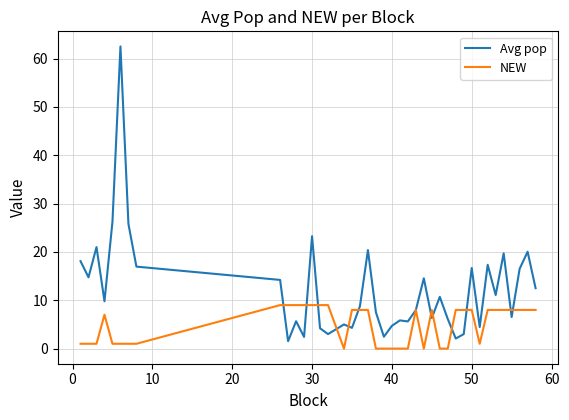

List the series in order of their overall mean, lowest first.

NEW, Avg pop